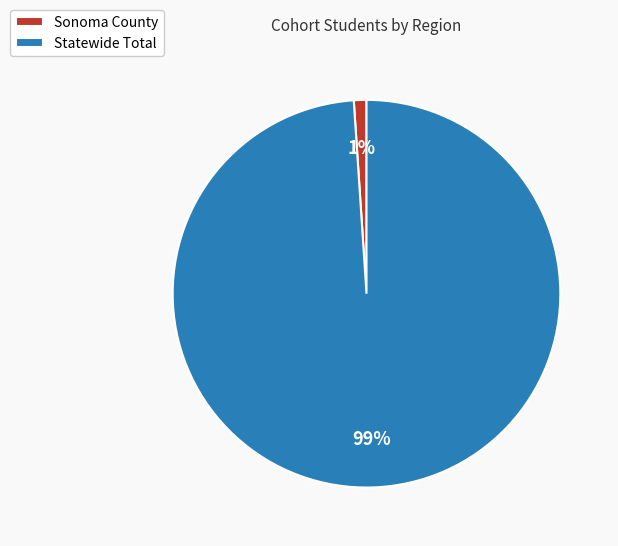

Does Statewide Total represent more than half of the total?

Yes